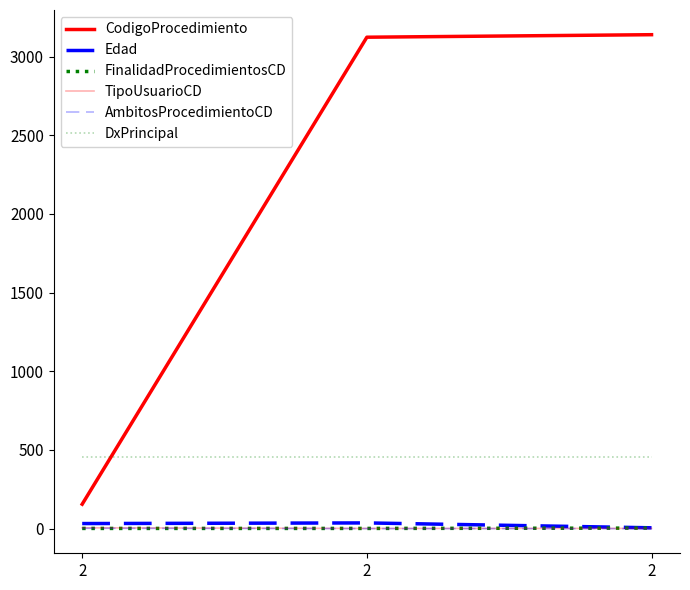

What is the maximum value for CodigoProcedimiento?

3139